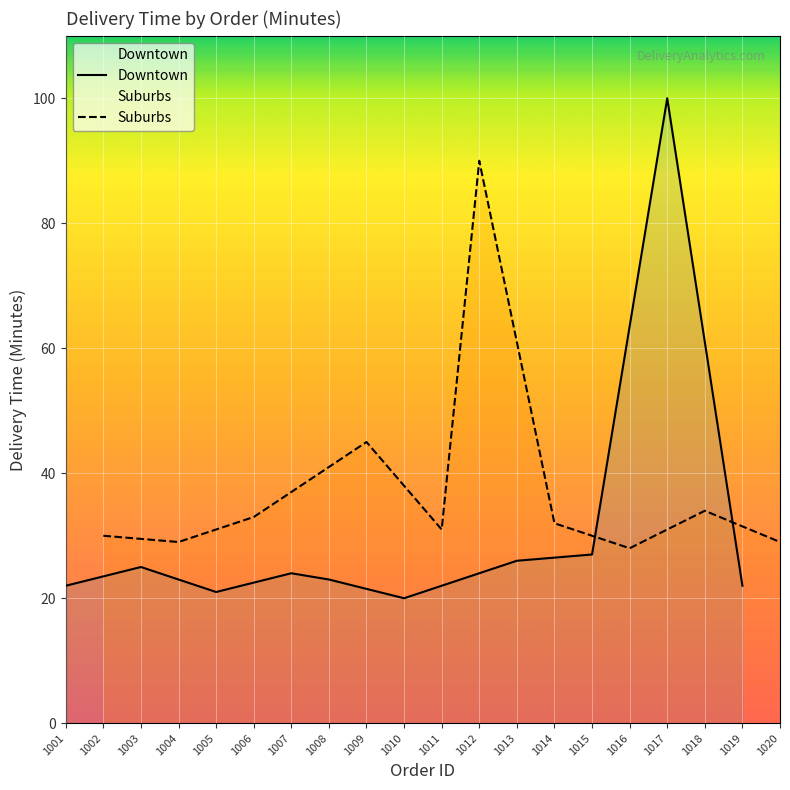

Does the chart display data point markers on the line(s)?

No